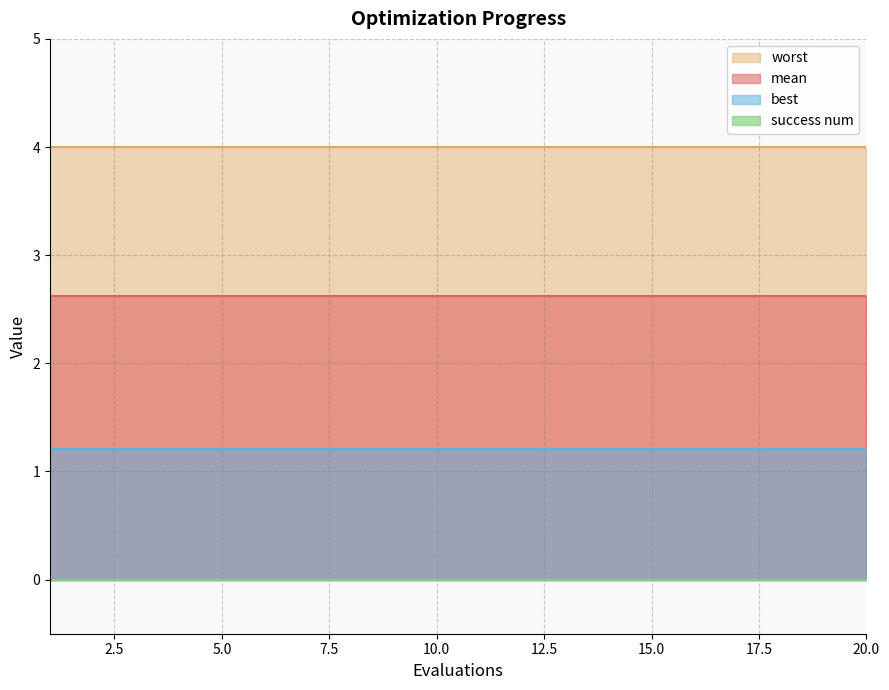

What is the average value of the worst series?

4.0